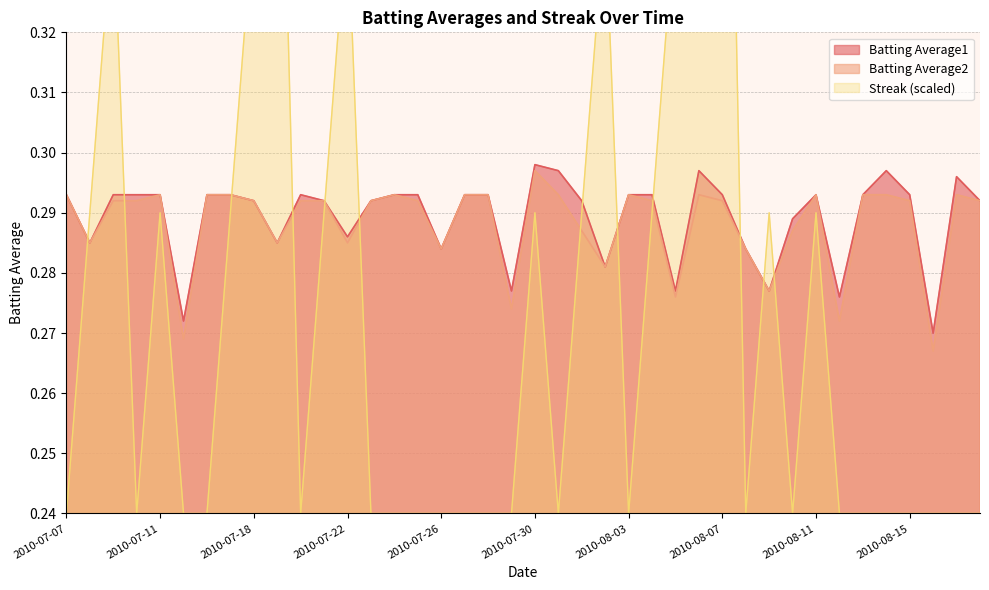

Which category has the highest value in the Batting Average1 series?

2010-07-30